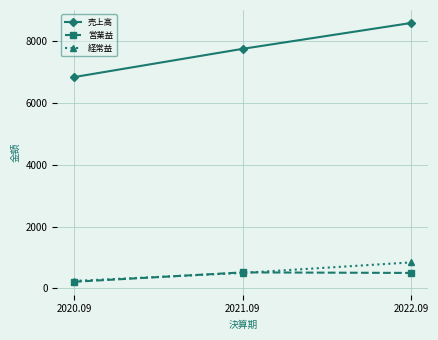

What position from the right is 2020.09?

3